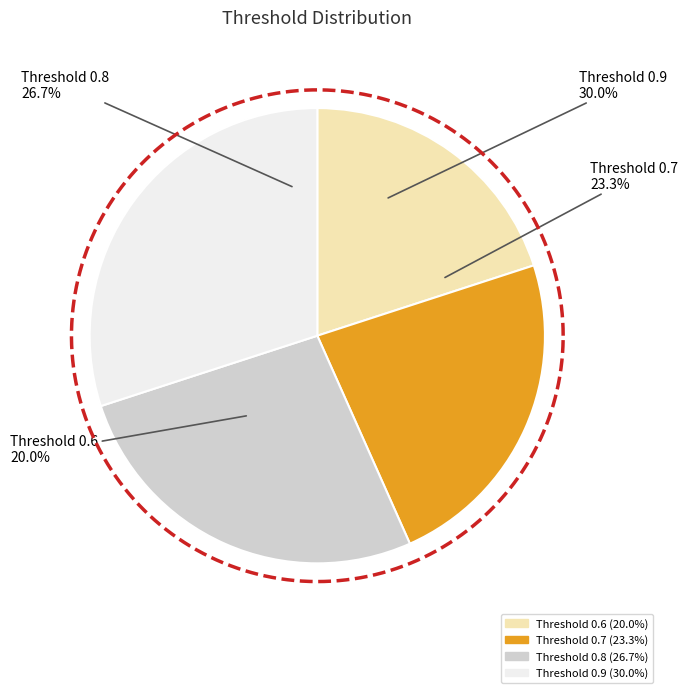

Combined, what portion of the pie is Threshold 0.7 and Threshold 0.6?

43.3%